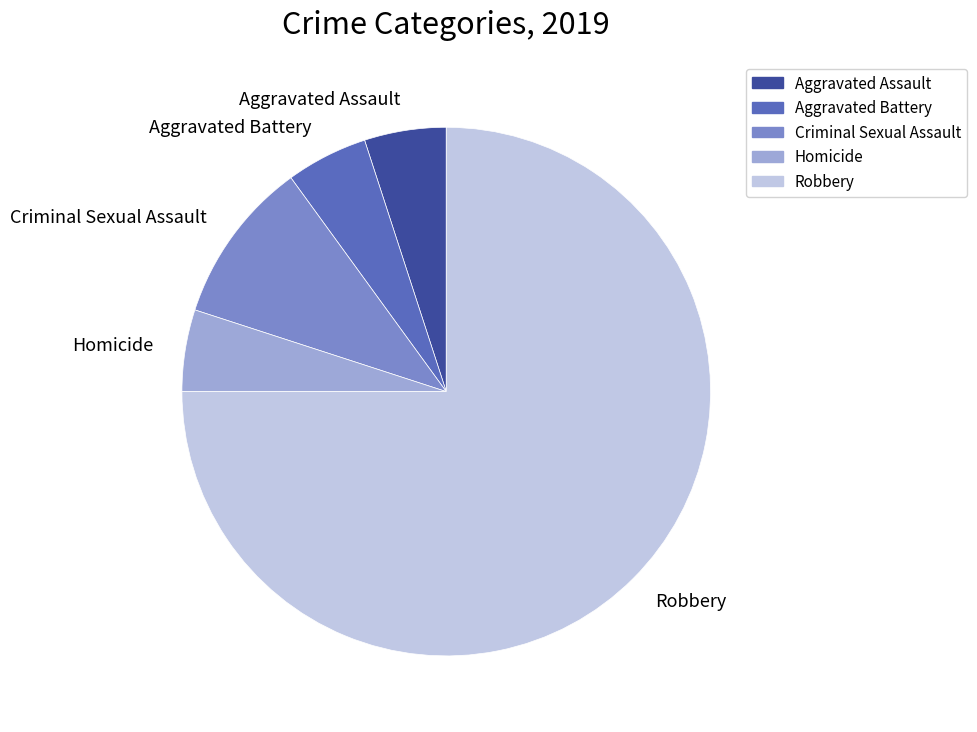

True or false: Criminal Sexual Assault accounts for 10% of the total.

True